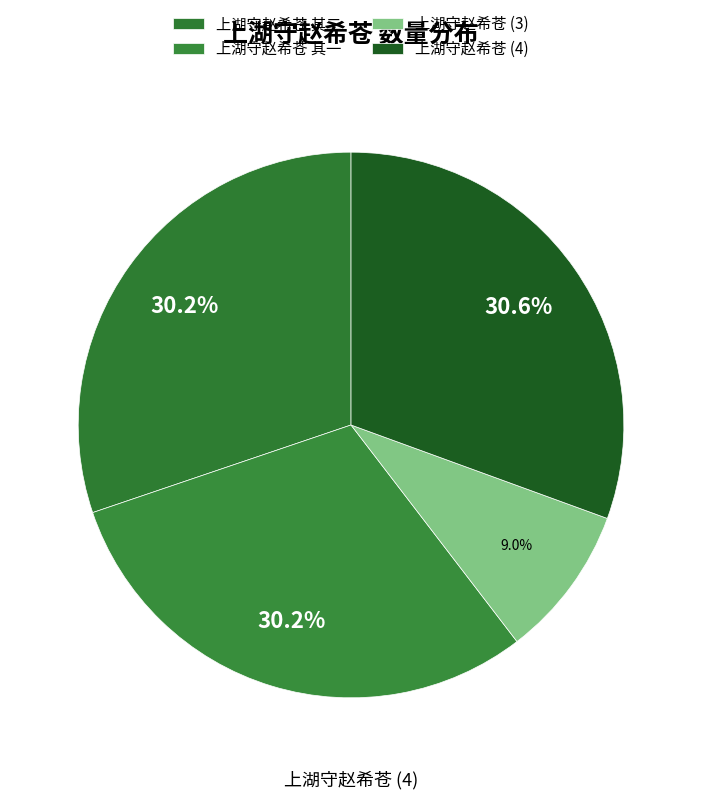

Rank the categories by value from lowest to highest.

上湖守赵希苍, 上湖守赵希苍 其一, 上湖守赵希苍 其二, 上湖守赵希苍